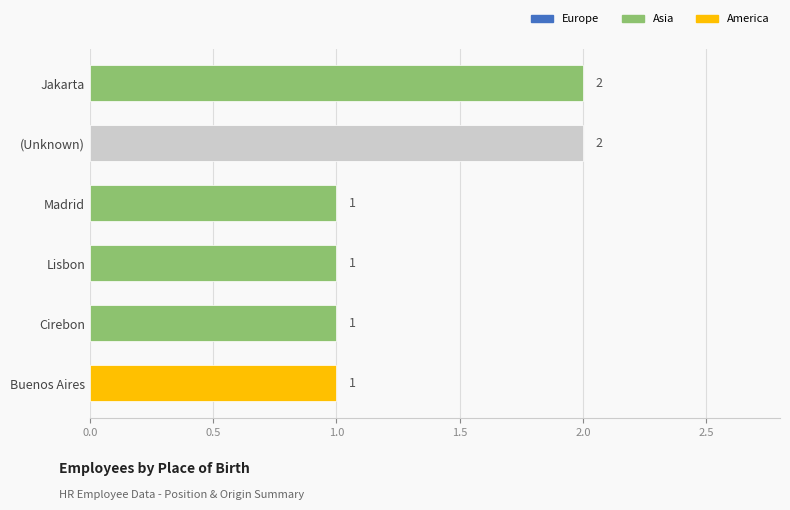

How many values exceed 1?

2